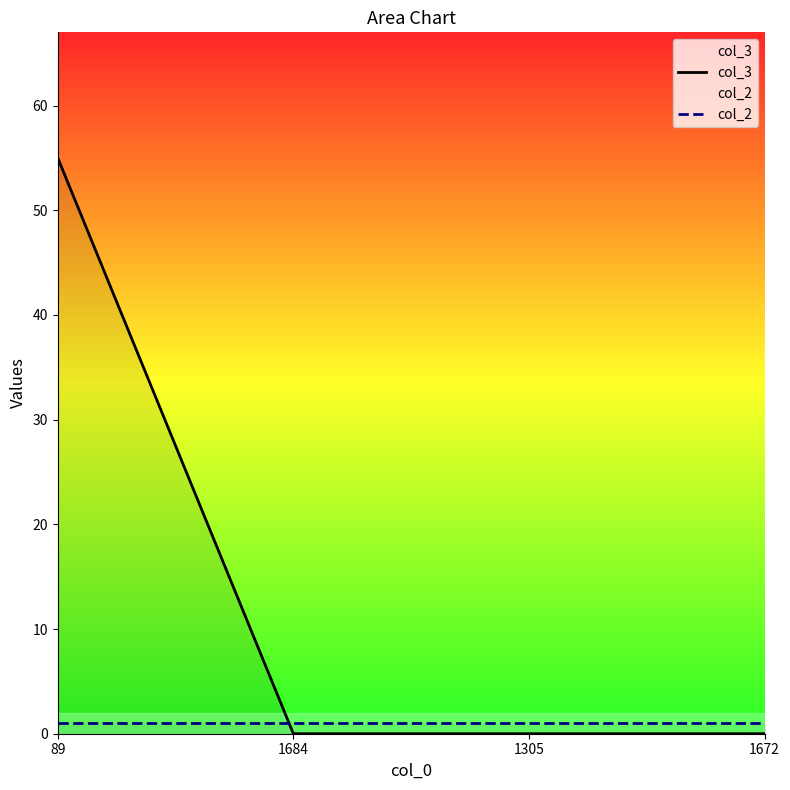

What is the label of the 1st point from the left?

89